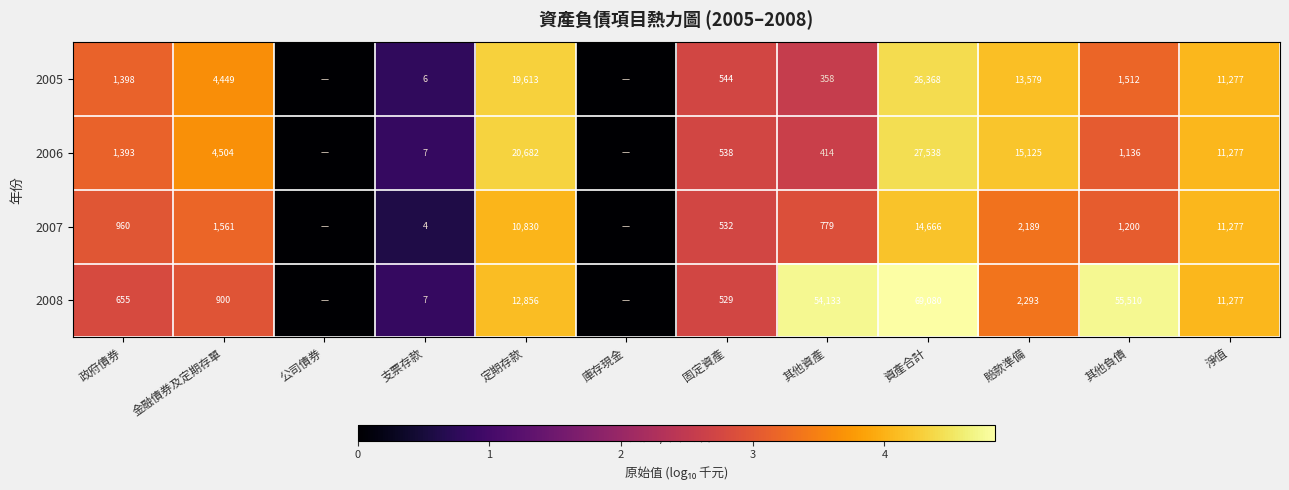

What is the difference between the highest and lowest values at 政府債券?

743